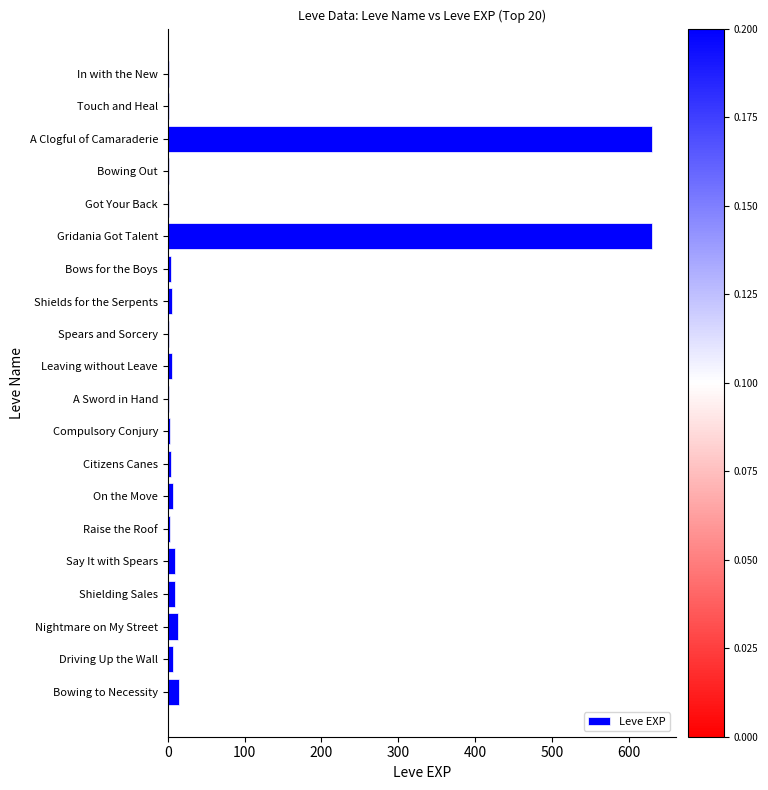

What is the ratio of the value at A Clogful of Camaraderie to the value at Bowing to Necessity?

45.0